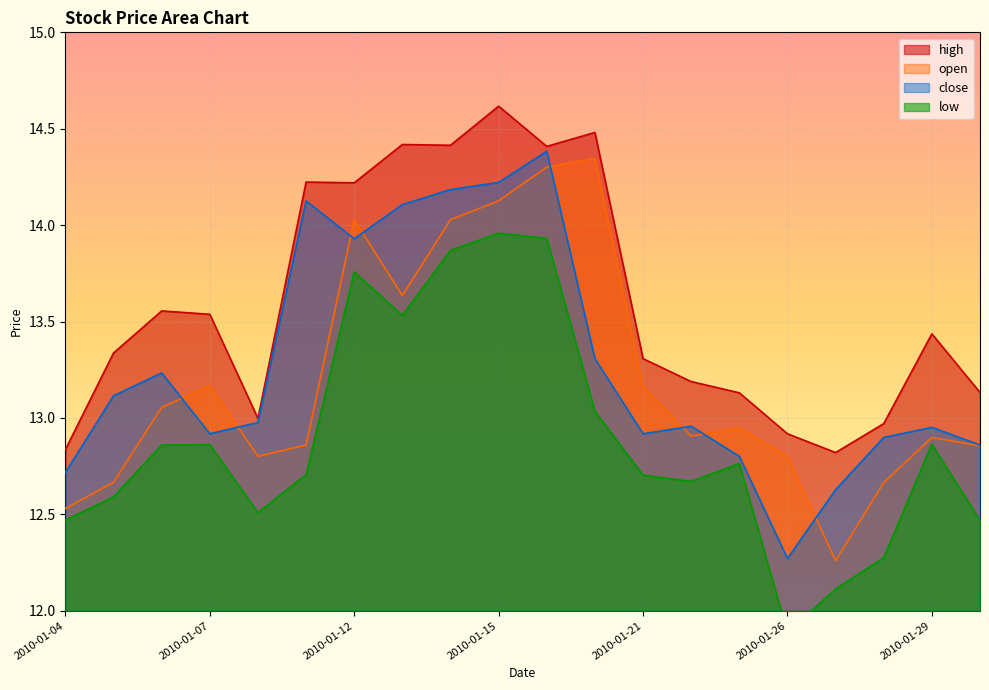

How many values in the low series exceed 12?

19